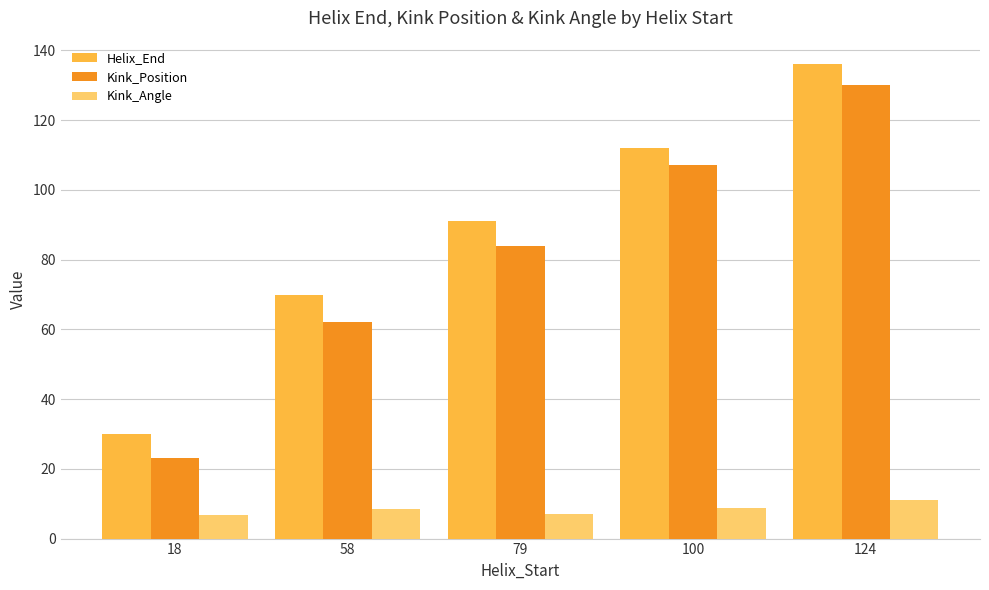

How many bars are there in each group?

3